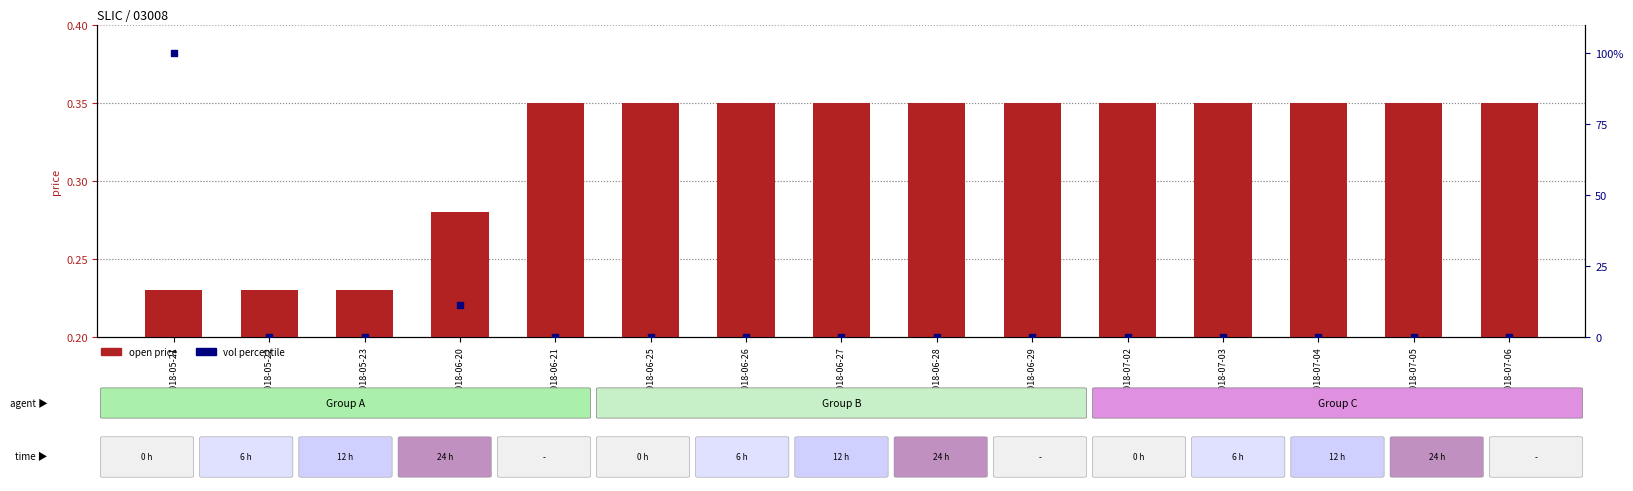

Which series contains the highest Y value?

vol (normalized)